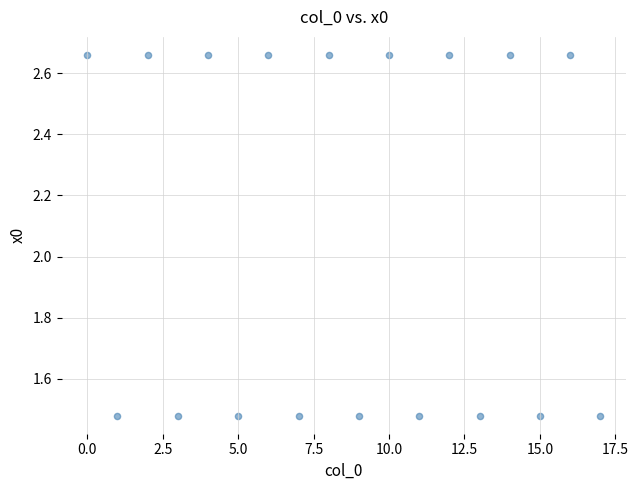

What is the range of Y values (max minus min)?

1.2